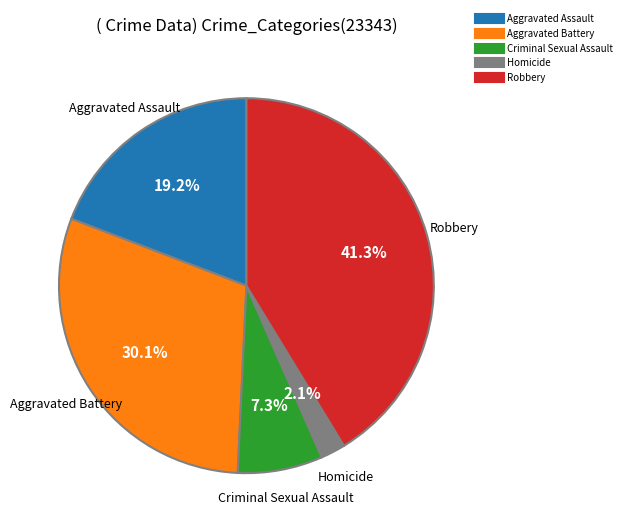

To the nearest percent, what is the difference between the largest and smallest slice percentages?

39%